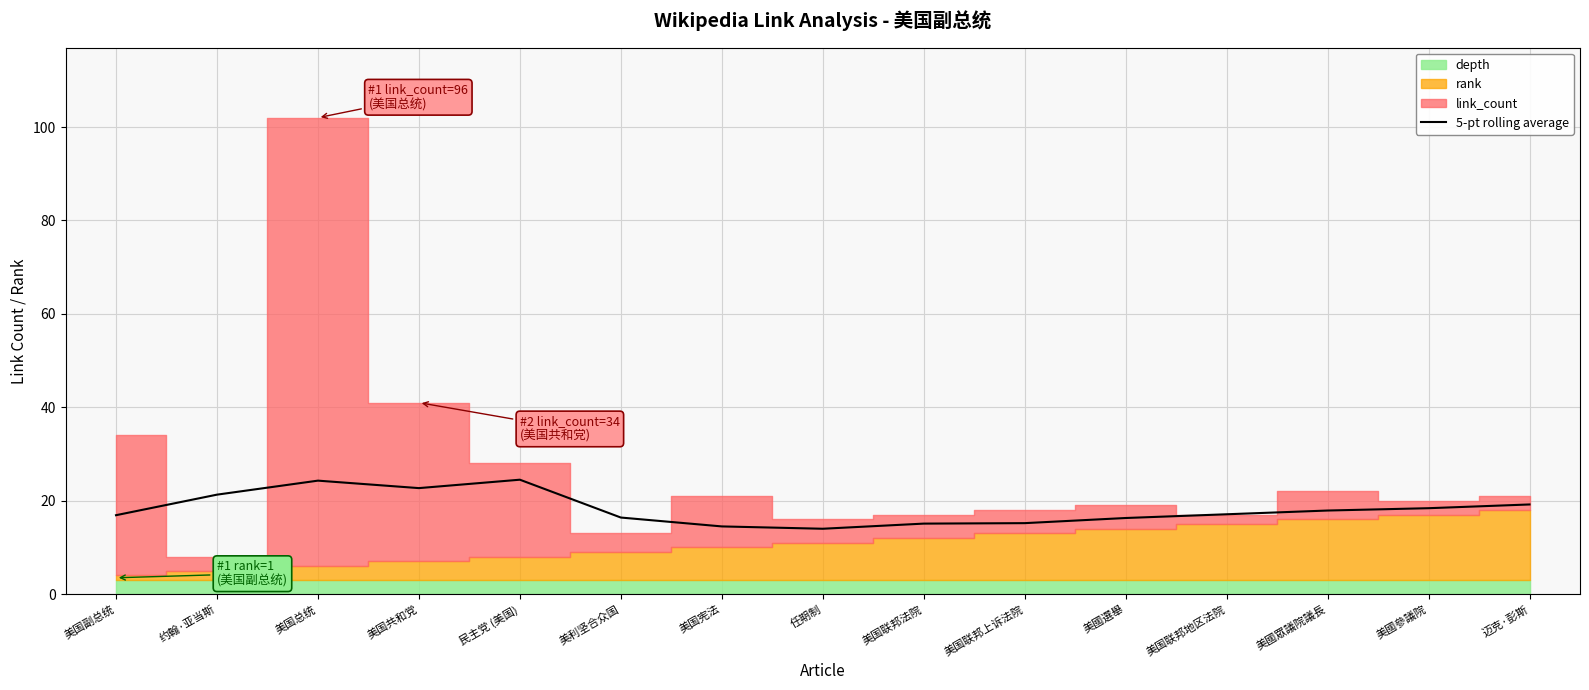

True or false: the data has more than 1 interior local peaks.

True